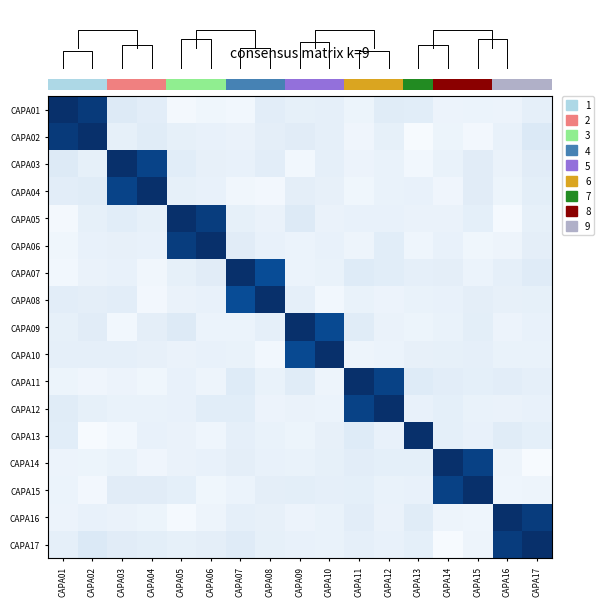

Reading left to right, extract all data points from this chart.

CAPA01: CAPA01=1.0	CAPA02=1.0	CAPA03=0.1	CAPA04=0.1	CAPA05=0.0	CAPA06=0.0	CAPA07=0.0	CAPA08=0.1	CAPA09=0.1	CAPA10=0.1	CAPA11=0.1	CAPA12=0.1	CAPA13=0.1	CAPA14=0.1	CAPA15=0.1	CAPA16=0.1	CAPA17=0.1
CAPA02: CAPA01=1.0	CAPA02=1.0	CAPA03=0.1	CAPA04=0.1	CAPA05=0.1	CAPA06=0.1	CAPA07=0.1	CAPA08=0.1	CAPA09=0.1	CAPA10=0.1	CAPA11=0.0	CAPA12=0.1	CAPA13=0.0	CAPA14=0.1	CAPA15=0.0	CAPA16=0.1	CAPA17=0.1
CAPA03: CAPA01=0.1	CAPA02=0.1	CAPA03=1.0	CAPA04=0.9	CAPA05=0.1	CAPA06=0.1	CAPA07=0.1	CAPA08=0.1	CAPA09=0.0	CAPA10=0.1	CAPA11=0.1	CAPA12=0.1	CAPA13=0.0	CAPA14=0.1	CAPA15=0.1	CAPA16=0.1	CAPA17=0.1
CAPA04: CAPA01=0.1	CAPA02=0.1	CAPA03=0.9	CAPA04=1.0	CAPA05=0.1	CAPA06=0.1	CAPA07=0.0	CAPA08=0.0	CAPA09=0.1	CAPA10=0.1	CAPA11=0.0	CAPA12=0.1	CAPA13=0.1	CAPA14=0.0	CAPA15=0.1	CAPA16=0.1	CAPA17=0.1
CAPA05: CAPA01=0.0	CAPA02=0.1	CAPA03=0.1	CAPA04=0.1	CAPA05=1.0	CAPA06=0.9	CAPA07=0.1	CAPA08=0.1	CAPA09=0.1	CAPA10=0.1	CAPA11=0.1	CAPA12=0.1	CAPA13=0.1	CAPA14=0.1	CAPA15=0.1	CAPA16=0.0	CAPA17=0.1
CAPA06: CAPA01=0.0	CAPA02=0.1	CAPA03=0.1	CAPA04=0.1	CAPA05=0.9	CAPA06=1.0	CAPA07=0.1	CAPA08=0.1	CAPA09=0.1	CAPA10=0.1	CAPA11=0.1	CAPA12=0.1	CAPA13=0.0	CAPA14=0.1	CAPA15=0.0	CAPA16=0.0	CAPA17=0.1
CAPA07: CAPA01=0.0	CAPA02=0.1	CAPA03=0.1	CAPA04=0.0	CAPA05=0.1	CAPA06=0.1	CAPA07=1.0	CAPA08=0.9	CAPA09=0.1	CAPA10=0.1	CAPA11=0.1	CAPA12=0.1	CAPA13=0.1	CAPA14=0.1	CAPA15=0.1	CAPA16=0.1	CAPA17=0.1
CAPA08: CAPA01=0.1	CAPA02=0.1	CAPA03=0.1	CAPA04=0.0	CAPA05=0.1	CAPA06=0.1	CAPA07=0.9	CAPA08=1.0	CAPA09=0.1	CAPA10=0.0	CAPA11=0.1	CAPA12=0.1	CAPA13=0.1	CAPA14=0.1	CAPA15=0.1	CAPA16=0.1	CAPA17=0.1
CAPA09: CAPA01=0.1	CAPA02=0.1	CAPA03=0.0	CAPA04=0.1	CAPA05=0.1	CAPA06=0.1	CAPA07=0.1	CAPA08=0.1	CAPA09=1.0	CAPA10=0.9	CAPA11=0.1	CAPA12=0.1	CAPA13=0.1	CAPA14=0.1	CAPA15=0.1	CAPA16=0.1	CAPA17=0.1
CAPA10: CAPA01=0.1	CAPA02=0.1	CAPA03=0.1	CAPA04=0.1	CAPA05=0.1	CAPA06=0.1	CAPA07=0.1	CAPA08=0.0	CAPA09=0.9	CAPA10=1.0	CAPA11=0.1	CAPA12=0.1	CAPA13=0.1	CAPA14=0.1	CAPA15=0.1	CAPA16=0.1	CAPA17=0.1
CAPA11: CAPA01=0.1	CAPA02=0.0	CAPA03=0.1	CAPA04=0.0	CAPA05=0.1	CAPA06=0.1	CAPA07=0.1	CAPA08=0.1	CAPA09=0.1	CAPA10=0.1	CAPA11=1.0	CAPA12=0.9	CAPA13=0.1	CAPA14=0.1	CAPA15=0.1	CAPA16=0.1	CAPA17=0.1
CAPA12: CAPA01=0.1	CAPA02=0.1	CAPA03=0.1	CAPA04=0.1	CAPA05=0.1	CAPA06=0.1	CAPA07=0.1	CAPA08=0.1	CAPA09=0.1	CAPA10=0.1	CAPA11=0.9	CAPA12=1.0	CAPA13=0.1	CAPA14=0.1	CAPA15=0.1	CAPA16=0.1	CAPA17=0.1
CAPA13: CAPA01=0.1	CAPA02=0.0	CAPA03=0.0	CAPA04=0.1	CAPA05=0.1	CAPA06=0.0	CAPA07=0.1	CAPA08=0.1	CAPA09=0.1	CAPA10=0.1	CAPA11=0.1	CAPA12=0.1	CAPA13=1.0	CAPA14=0.1	CAPA15=0.1	CAPA16=0.1	CAPA17=0.1
CAPA14: CAPA01=0.1	CAPA02=0.1	CAPA03=0.1	CAPA04=0.0	CAPA05=0.1	CAPA06=0.1	CAPA07=0.1	CAPA08=0.1	CAPA09=0.1	CAPA10=0.1	CAPA11=0.1	CAPA12=0.1	CAPA13=0.1	CAPA14=1.0	CAPA15=0.9	CAPA16=0.0	CAPA17=0.0
CAPA15: CAPA01=0.1	CAPA02=0.0	CAPA03=0.1	CAPA04=0.1	CAPA05=0.1	CAPA06=0.0	CAPA07=0.1	CAPA08=0.1	CAPA09=0.1	CAPA10=0.1	CAPA11=0.1	CAPA12=0.1	CAPA13=0.1	CAPA14=0.9	CAPA15=1.0	CAPA16=0.0	CAPA17=0.0
CAPA16: CAPA01=0.1	CAPA02=0.1	CAPA03=0.1	CAPA04=0.1	CAPA05=0.0	CAPA06=0.0	CAPA07=0.1	CAPA08=0.1	CAPA09=0.1	CAPA10=0.1	CAPA11=0.1	CAPA12=0.1	CAPA13=0.1	CAPA14=0.0	CAPA15=0.0	CAPA16=1.0	CAPA17=1.0
CAPA17: CAPA01=0.1	CAPA02=0.1	CAPA03=0.1	CAPA04=0.1	CAPA05=0.1	CAPA06=0.1	CAPA07=0.1	CAPA08=0.1	CAPA09=0.1	CAPA10=0.1	CAPA11=0.1	CAPA12=0.1	CAPA13=0.1	CAPA14=0.0	CAPA15=0.0	CAPA16=1.0	CAPA17=1.0